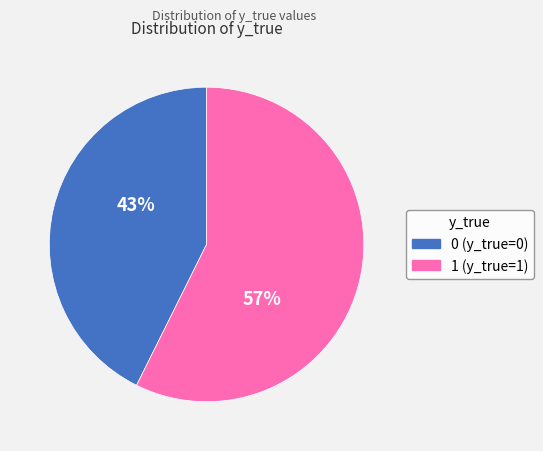

The 1 slice represents 57% of the pie. True or false?

True